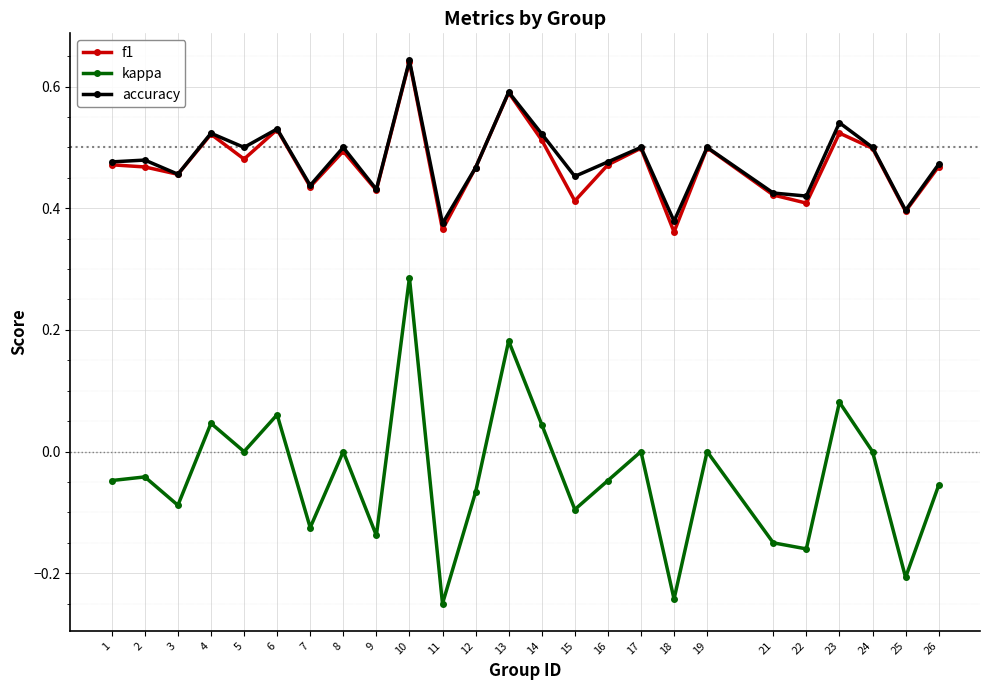

The kappa series shows -0.0 at 26. True or false?

False